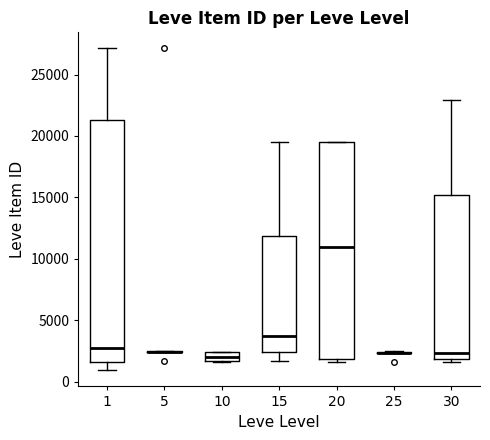

Comparing the boxes themselves (not the whiskers), which one is the tallest?

1